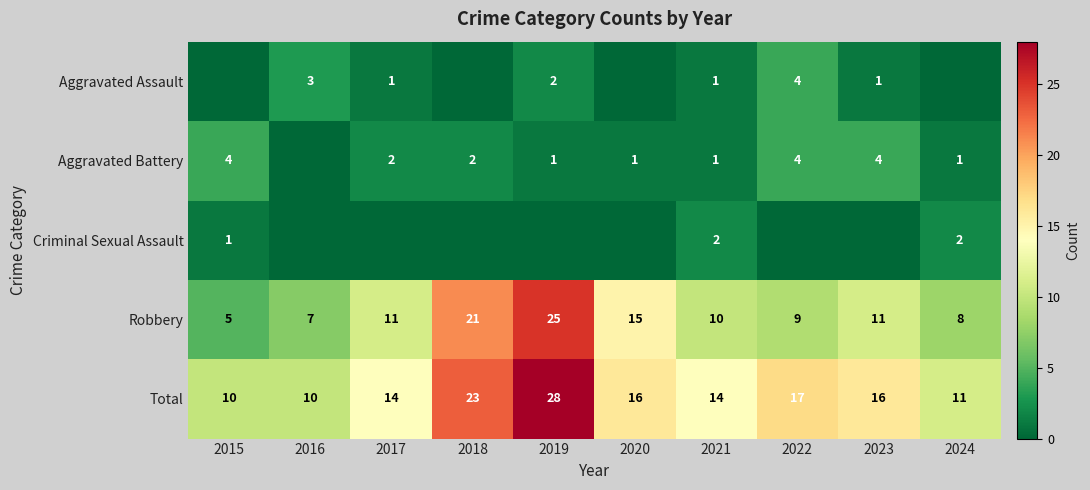

Which series has the largest range (max minus min)?

Robbery